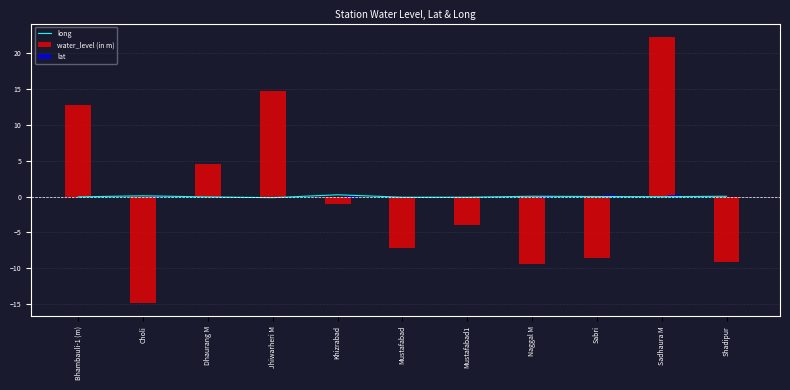

Which series has the largest total across all categories?

long